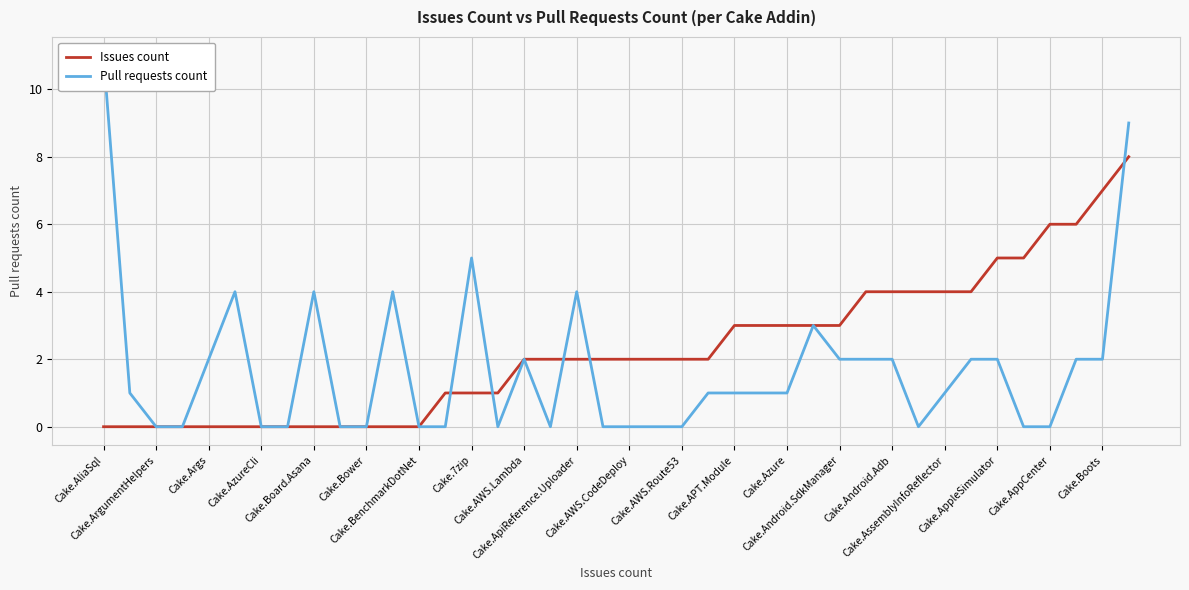

Is this an area chart (filled region under the line)?

No